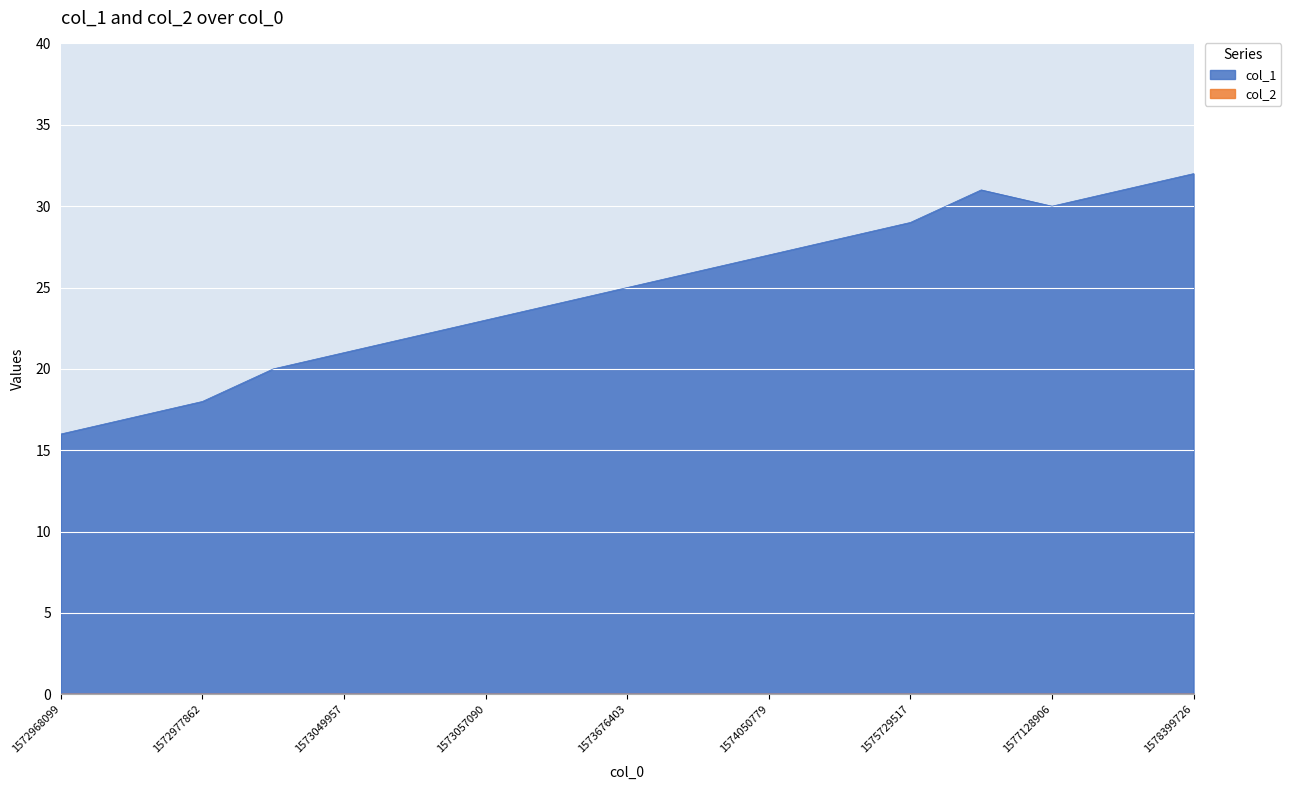

How many categories are shown in the chart?

17